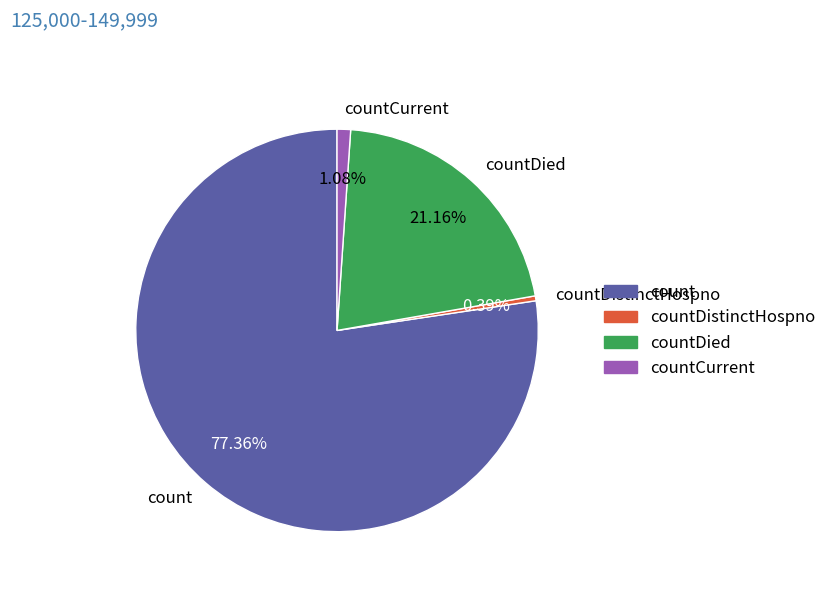

To the nearest percent, what is the average slice percentage?

25%